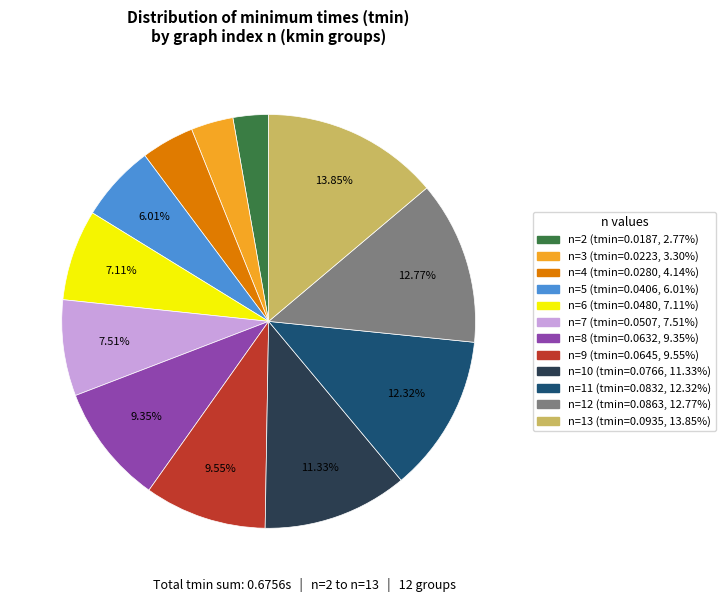

Is there a majority slice in this chart?

No